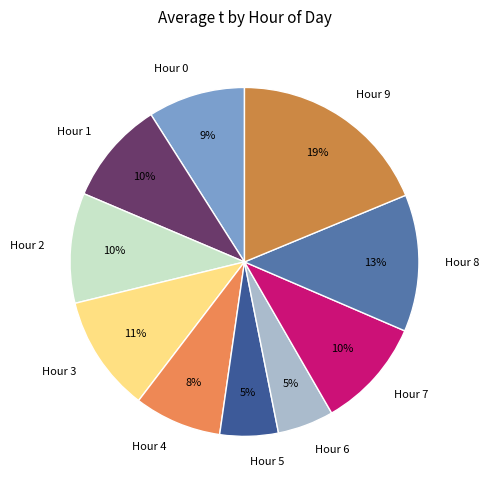

The Hour 3 slice represents 16% of the pie. True or false?

False